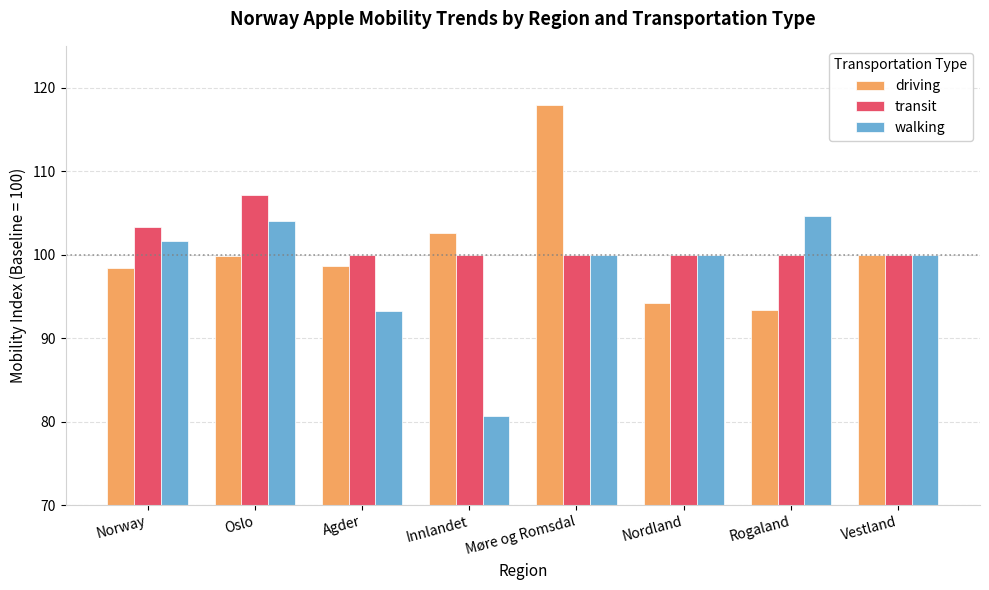

At how many categories does at least one series exceed 86?

8